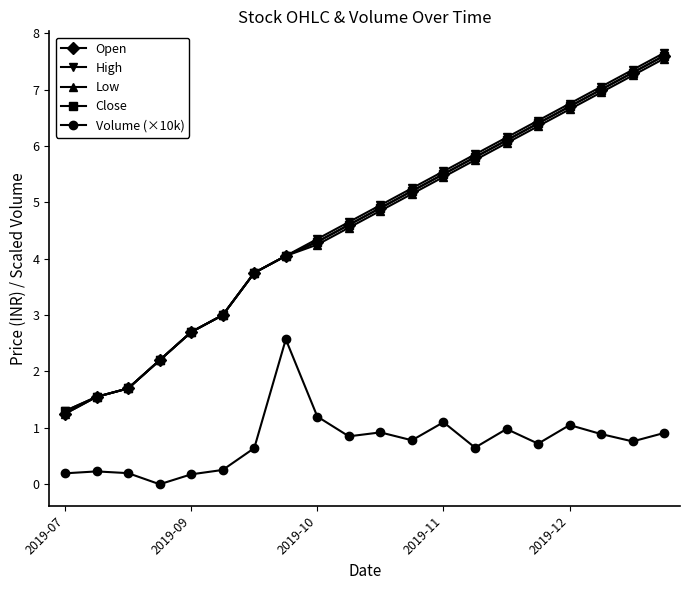

What is the value of the Open point at the 13th from the left?

5.5